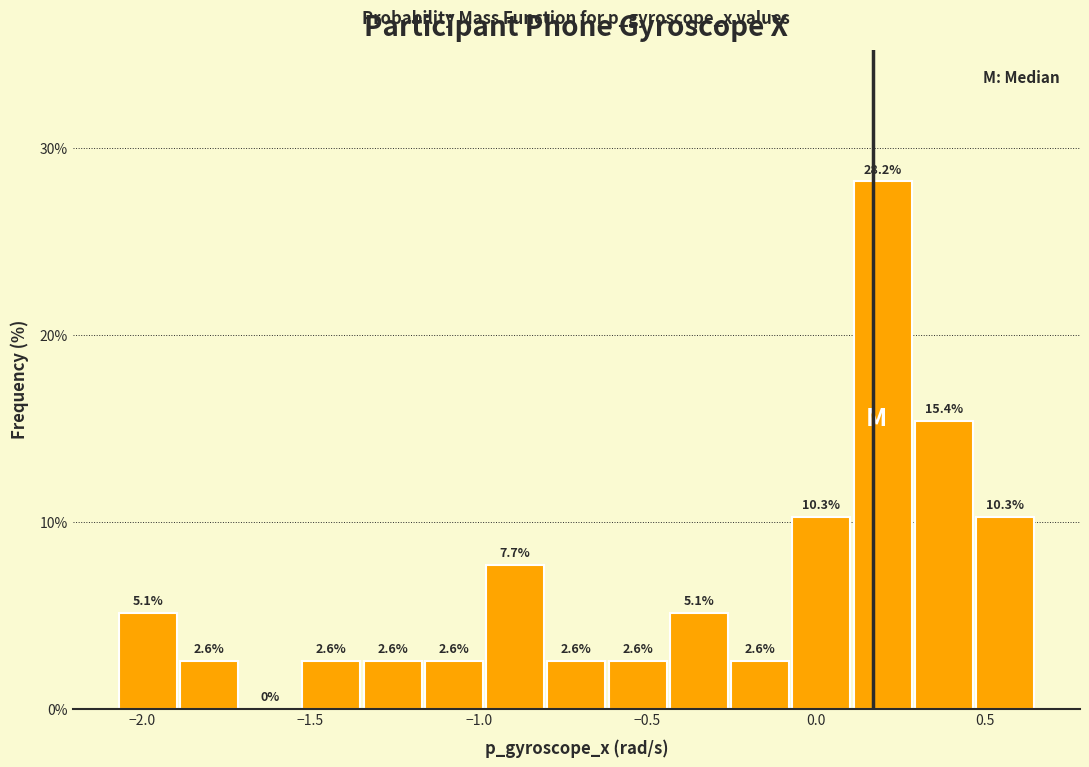

Around what value on the x-axis is the tallest bar? Give the approximate position of its centre, as read against the axis.

0.20